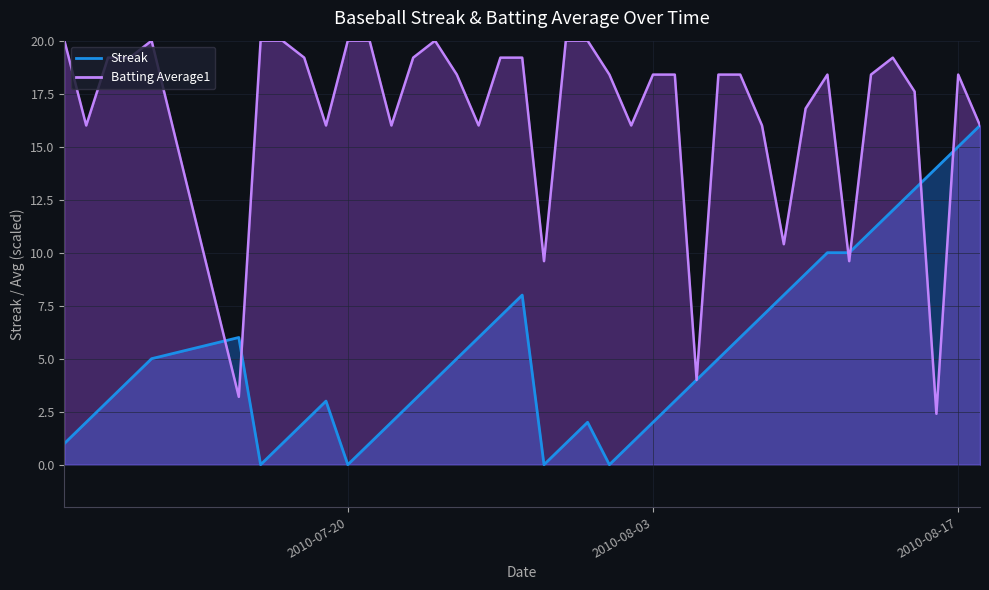

True or false: Batting Average1 has a value of 16.0 at 2010-08-02.

True